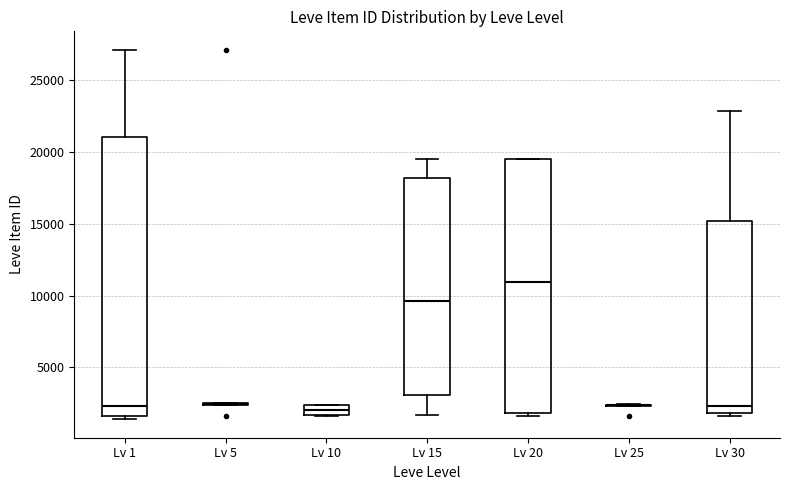

Which box is the tallest, from its lower edge to its upper edge?

Lv 1